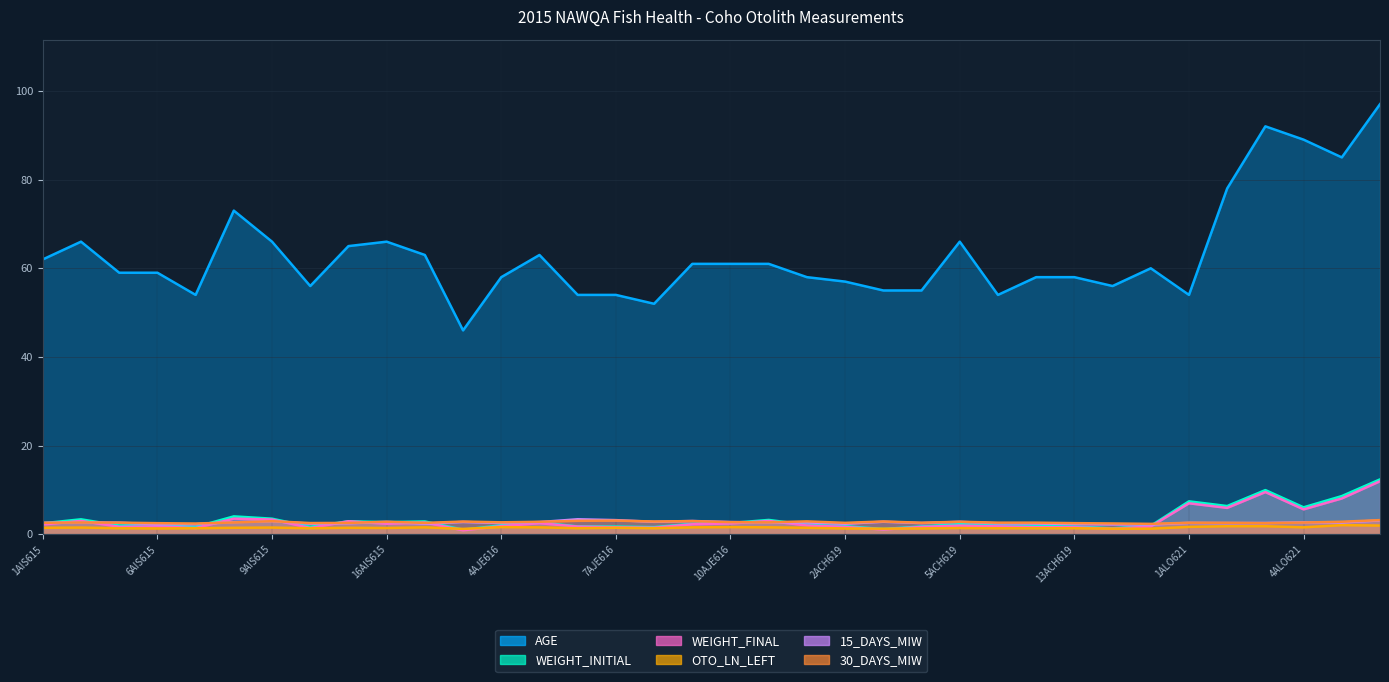

Which has a higher value, 1ACH619 or 1AIS615?

1AIS615